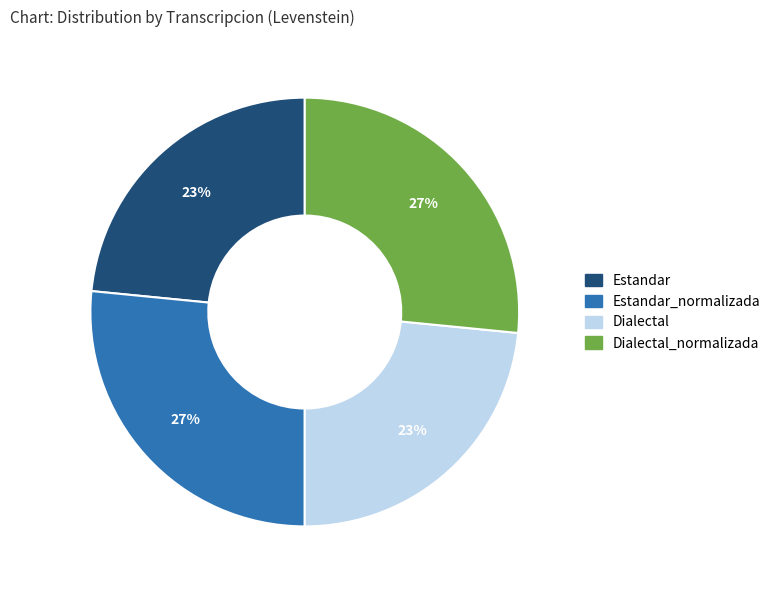

Is there a majority slice in this chart?

No